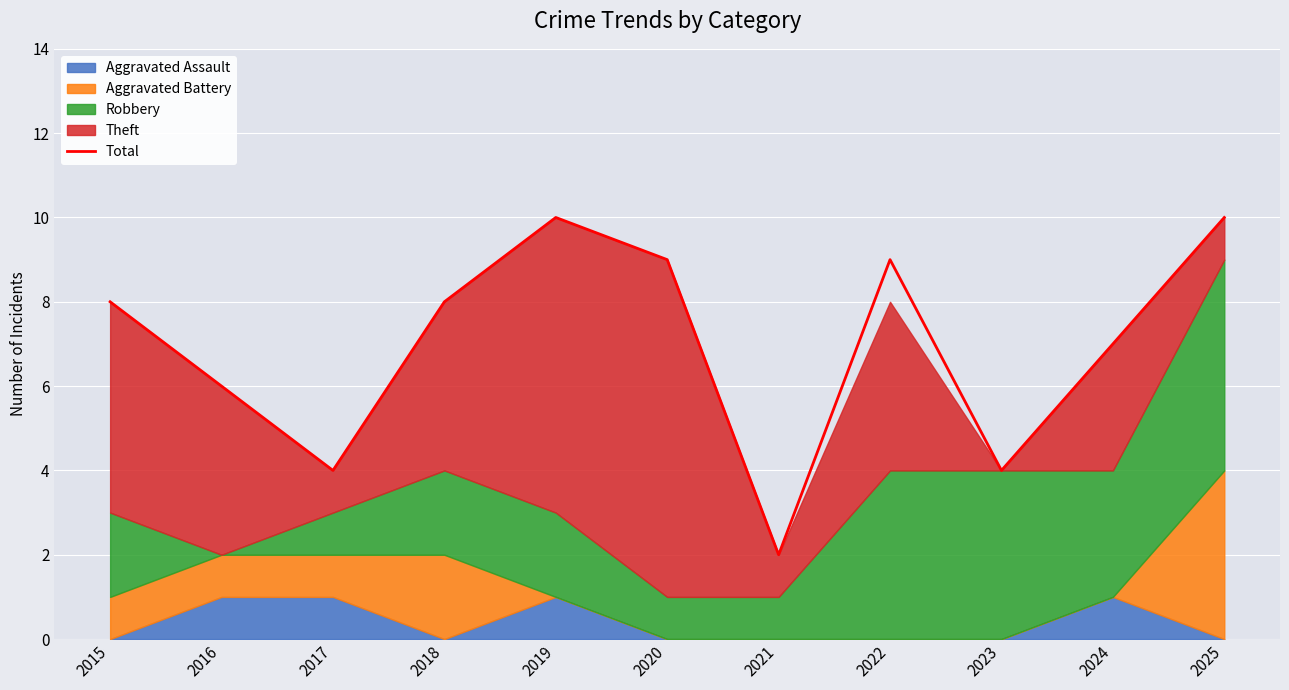

Where is the data nearest to the value 6?

2016